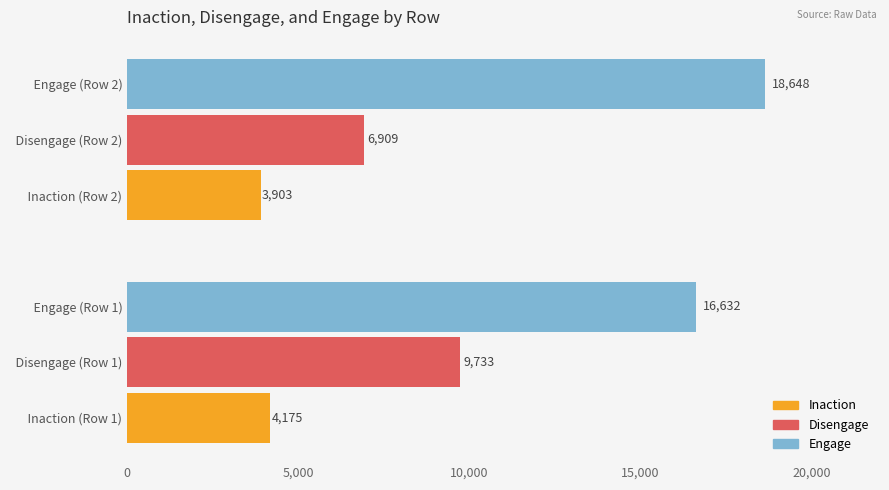

What is the difference between the highest and lowest values at   Disengage (Row 2)?

14745